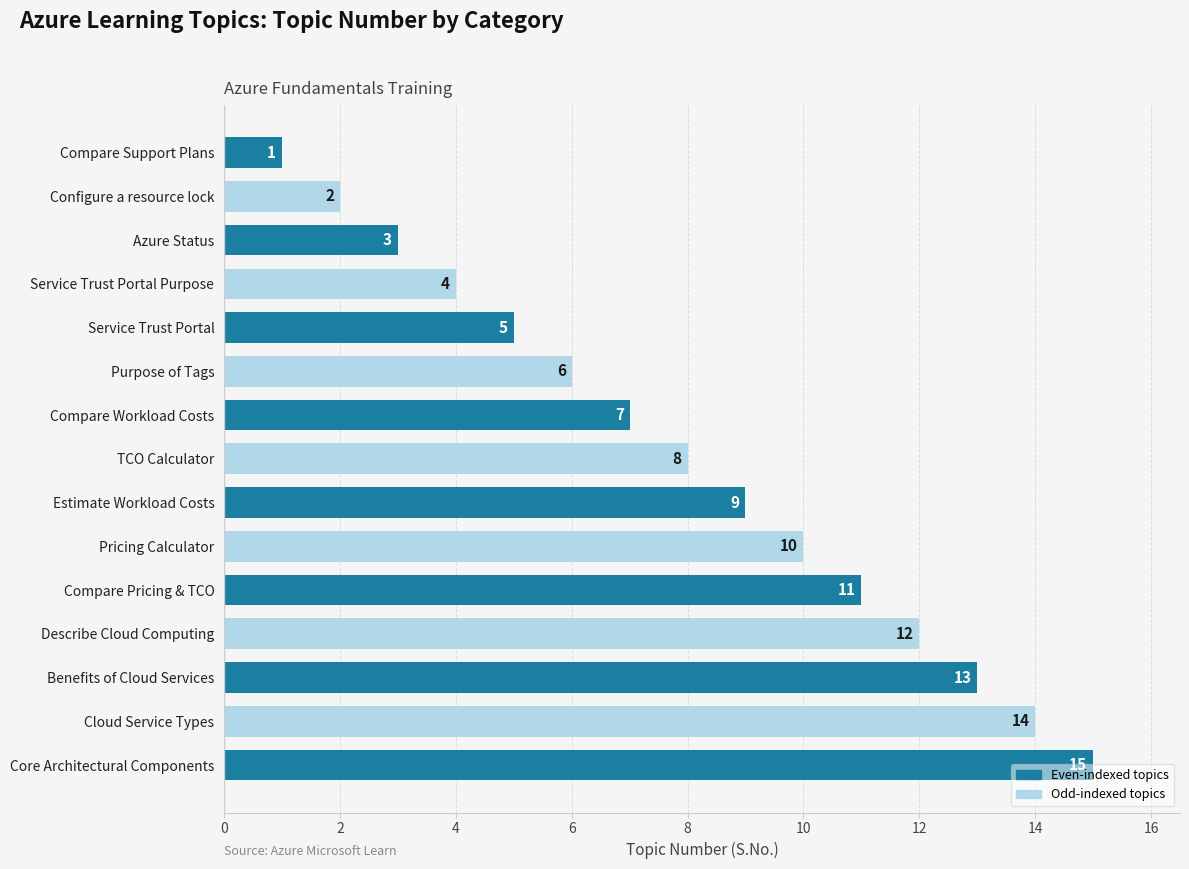

How many categories are shown in the chart?

15